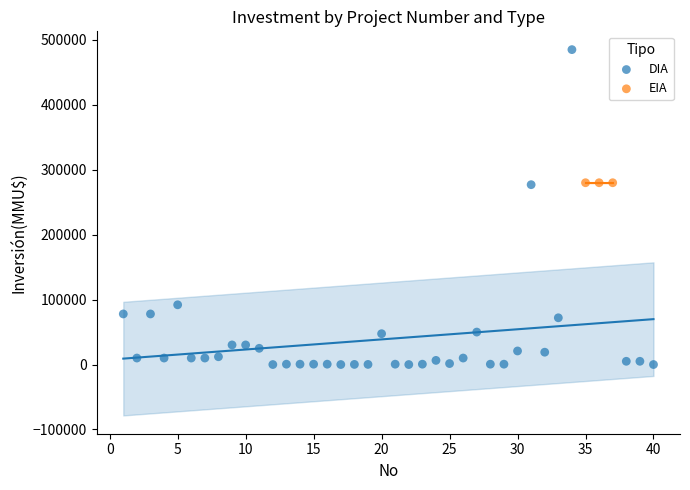

Which series contains the highest Y value?

DIA